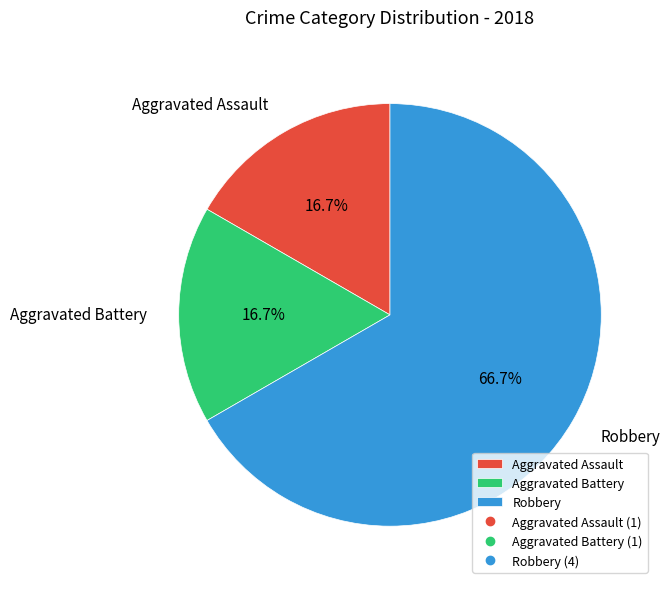

What is the ratio of the value at Robbery to the value at Aggravated Battery?

4.0